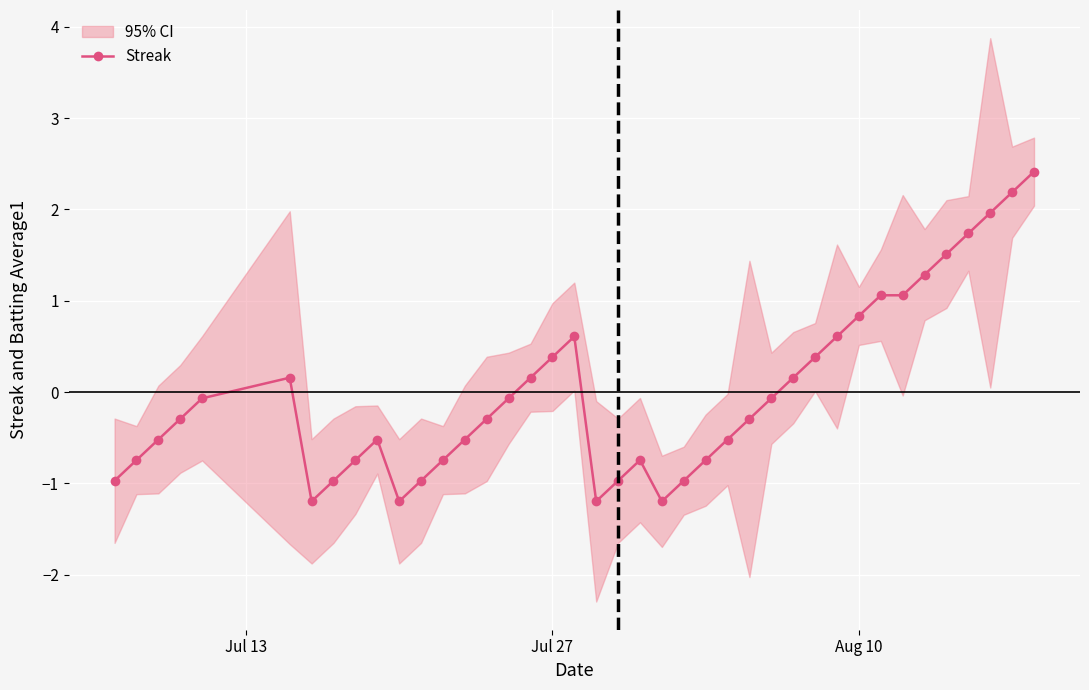

What is the highest value of the Streak series?

2.4